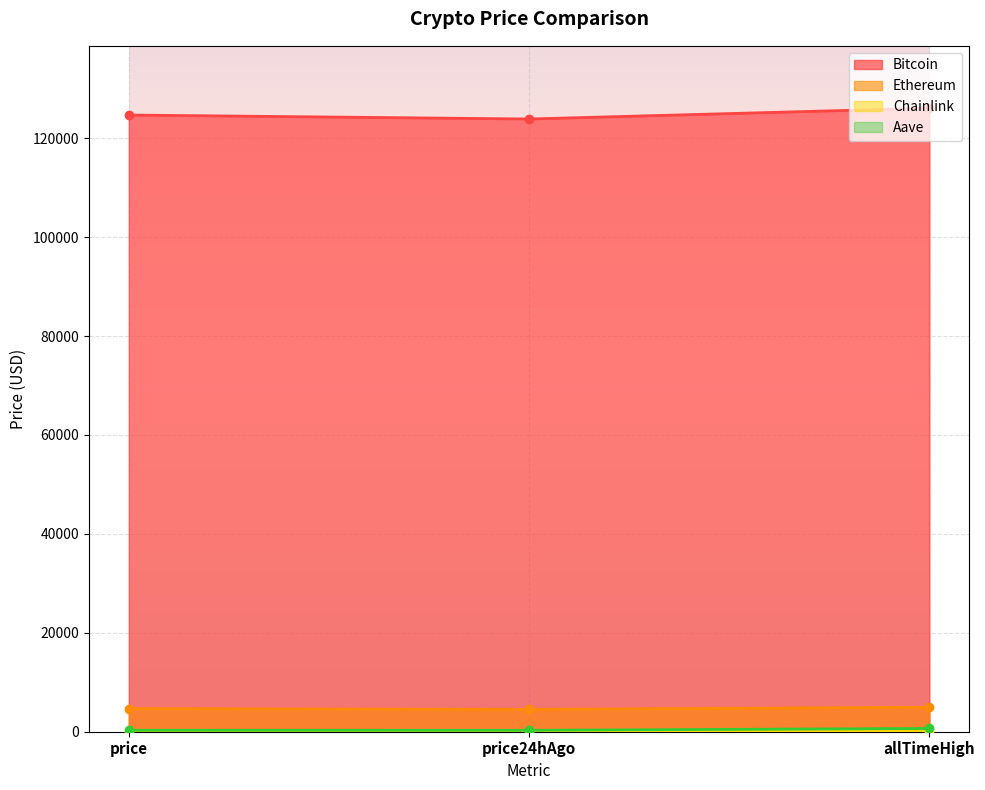

Where does the Bitcoin series first go above 124696?

allTimeHigh